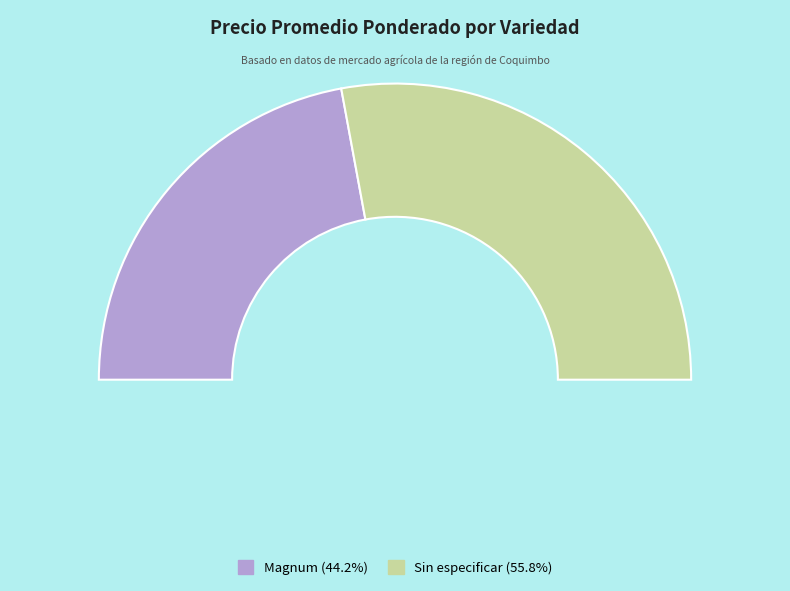

Does Magnum account for over 50% of the chart?

No